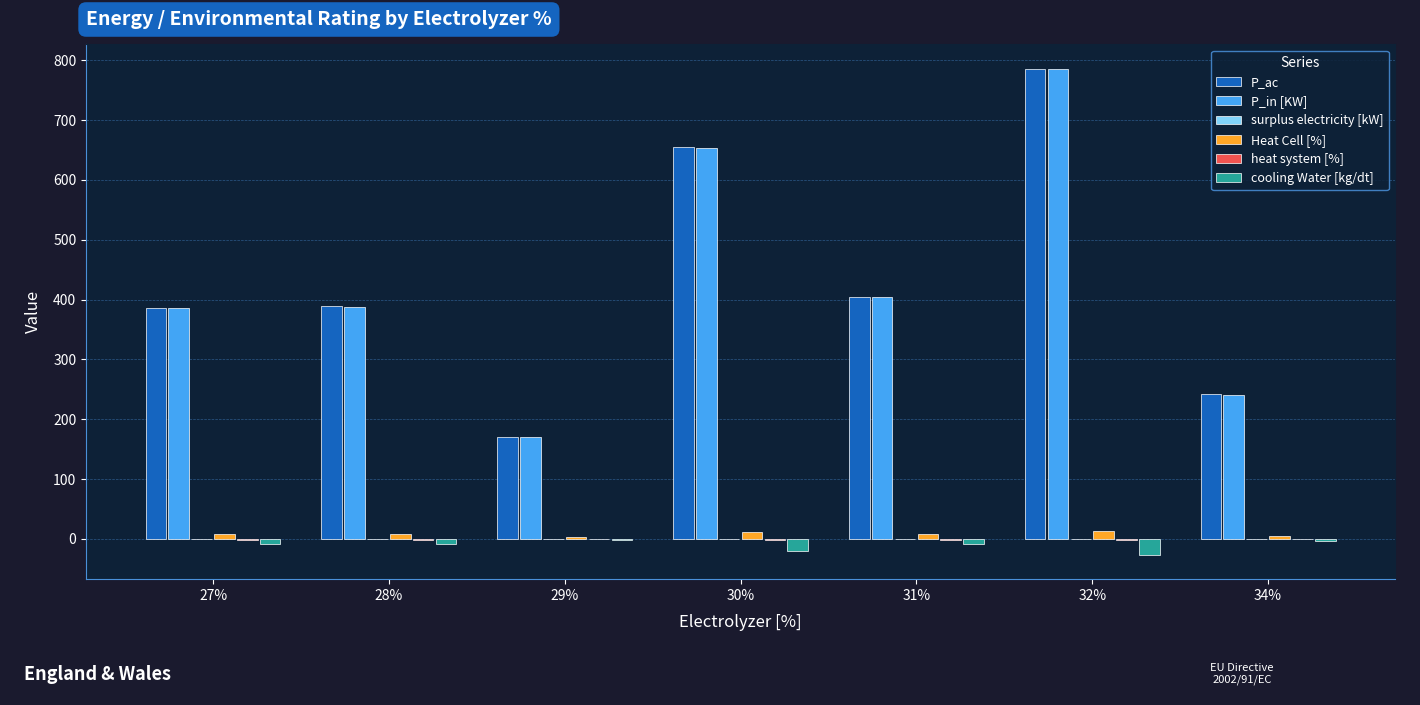

How many bars are there in each group?

6